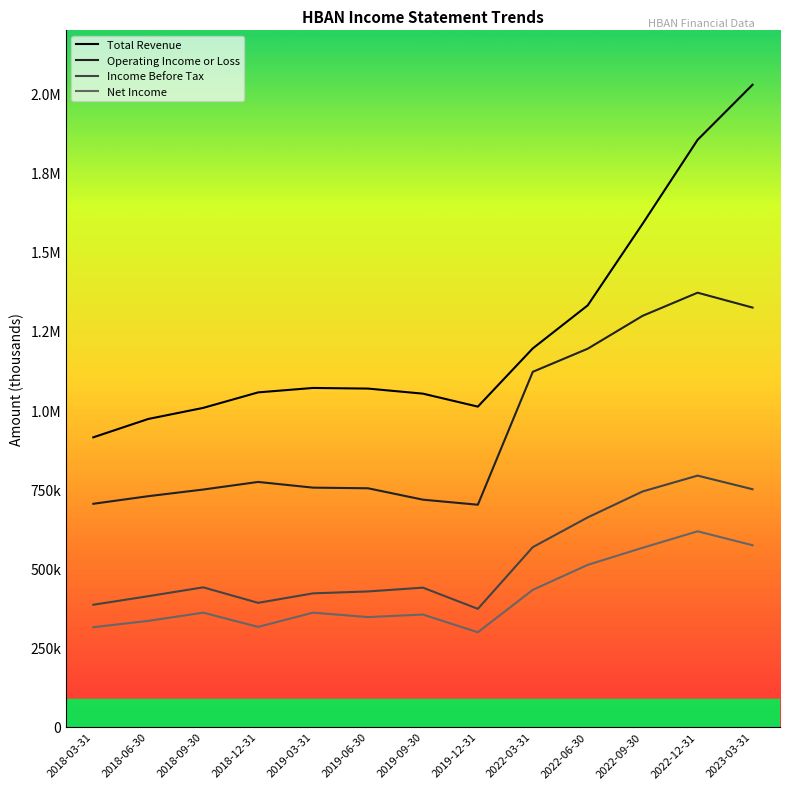

What value does the Net Income series have at 2018-06-30?

334000